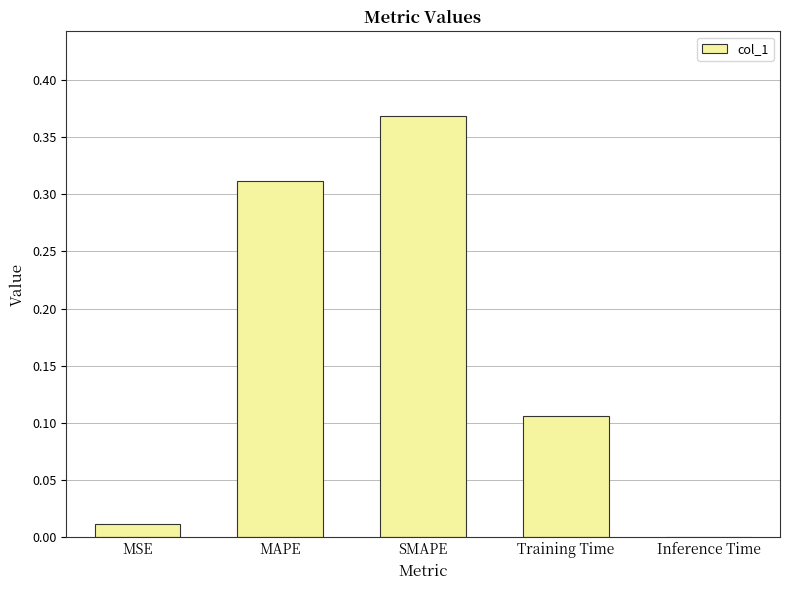

What is the sum of all values?

0.8